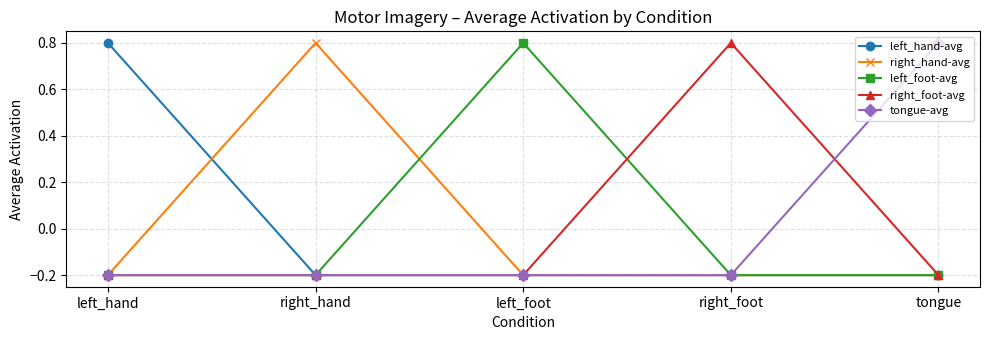

What is the maximum value shown in the chart?

0.8